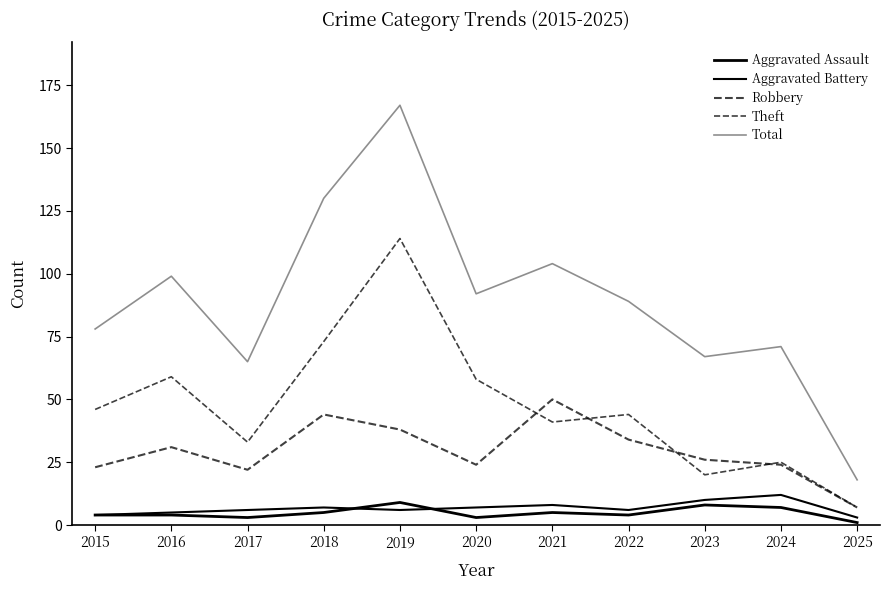

What is the value of the Total point at the 6th from the left?

92